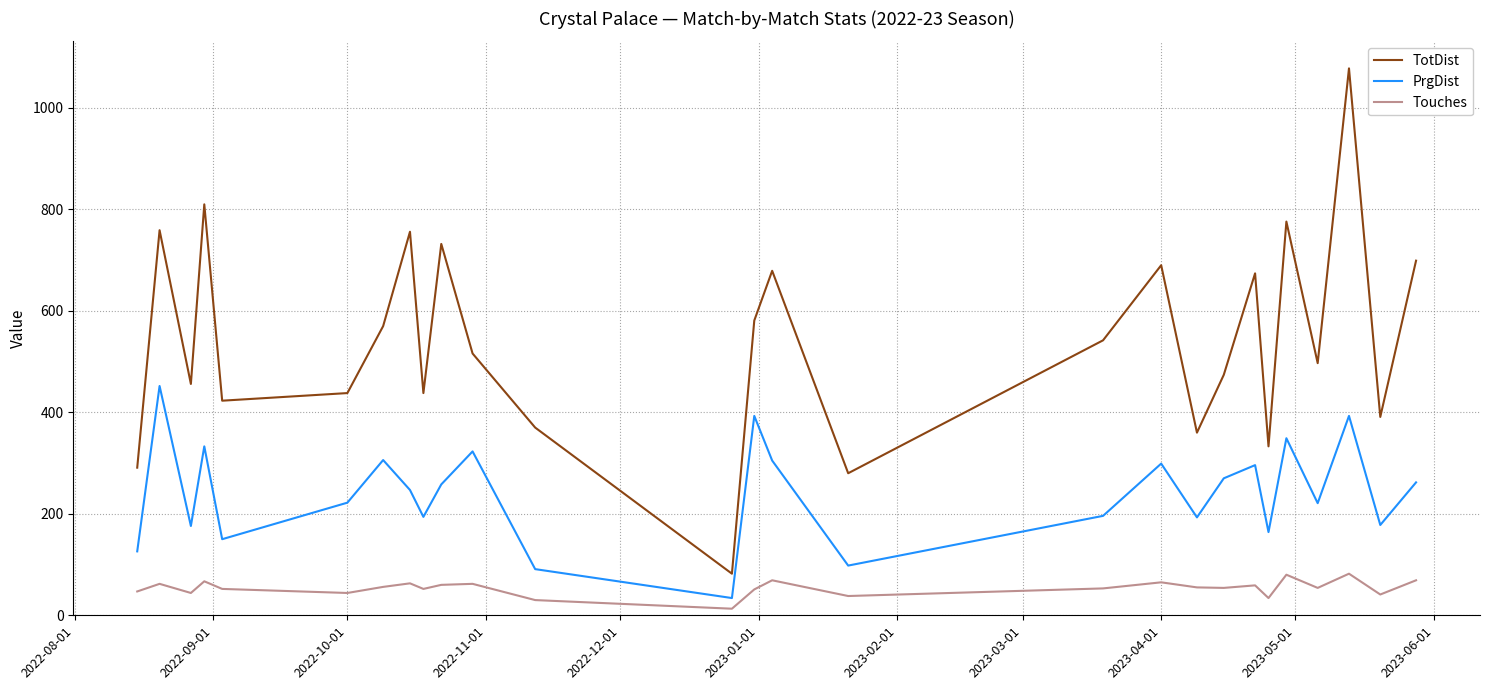

Rank the series by their maximum value, from lowest to highest.

Touches, PrgDist, TotDist